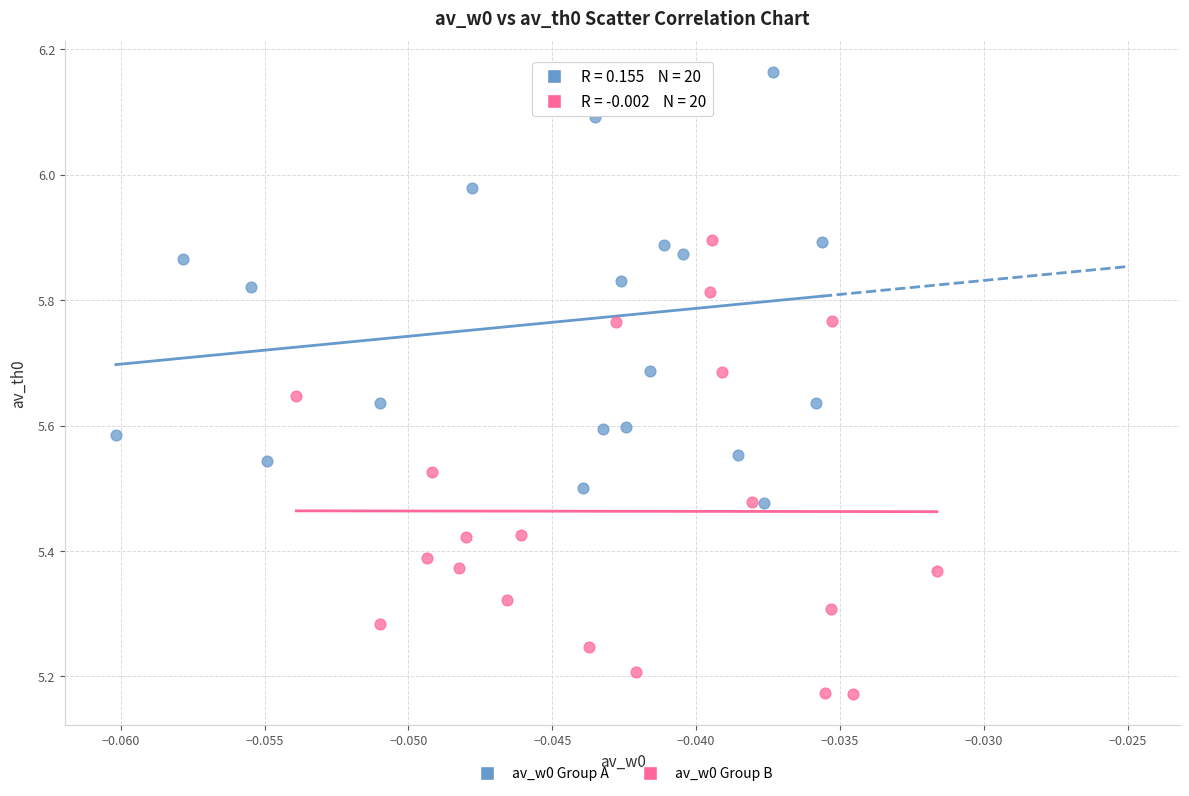

Which series contains the lowest Y value?

av_w0 Group B